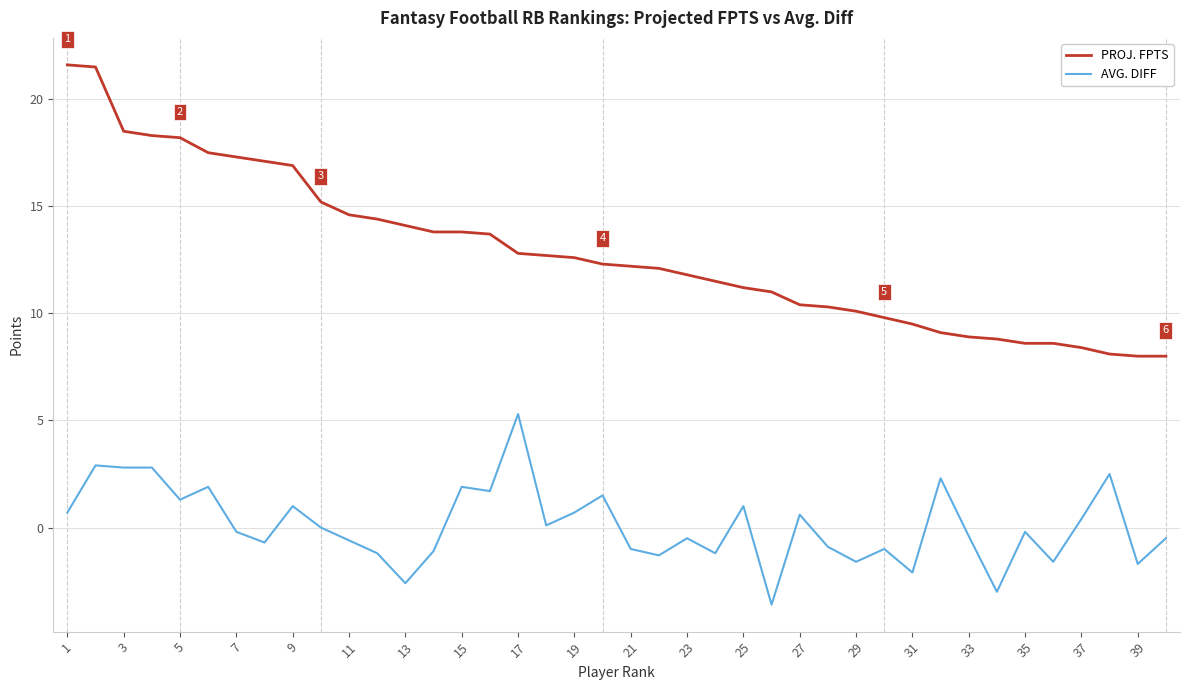

True or false: PROJ. FPTS and AVG. DIFF cross at least once.

False